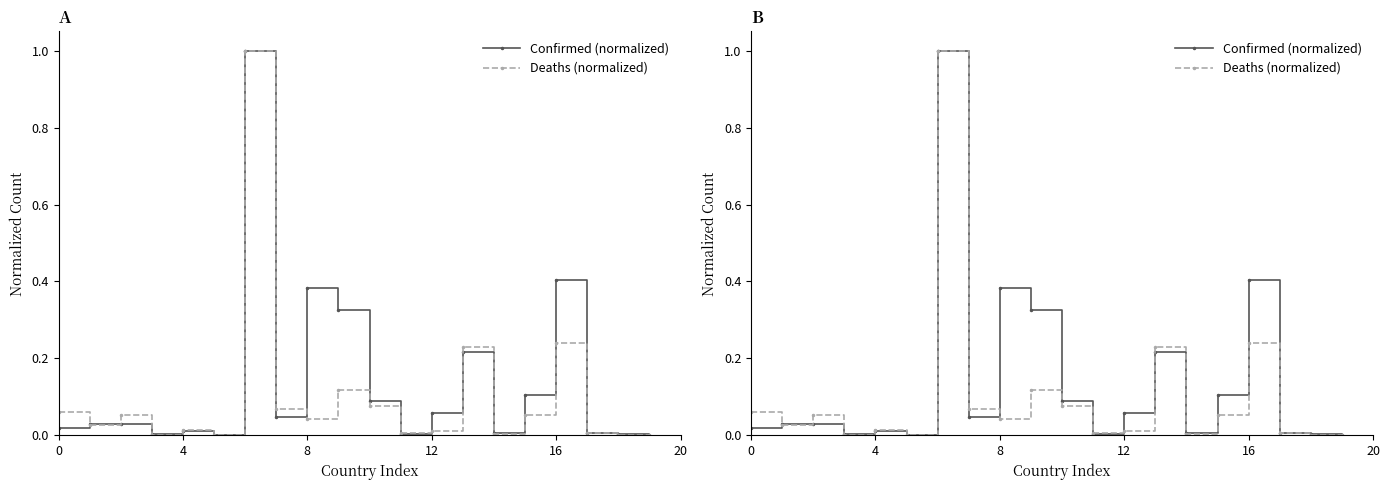

What is the difference between the Confirmed (normalized) values at 15 and 9?

0.2